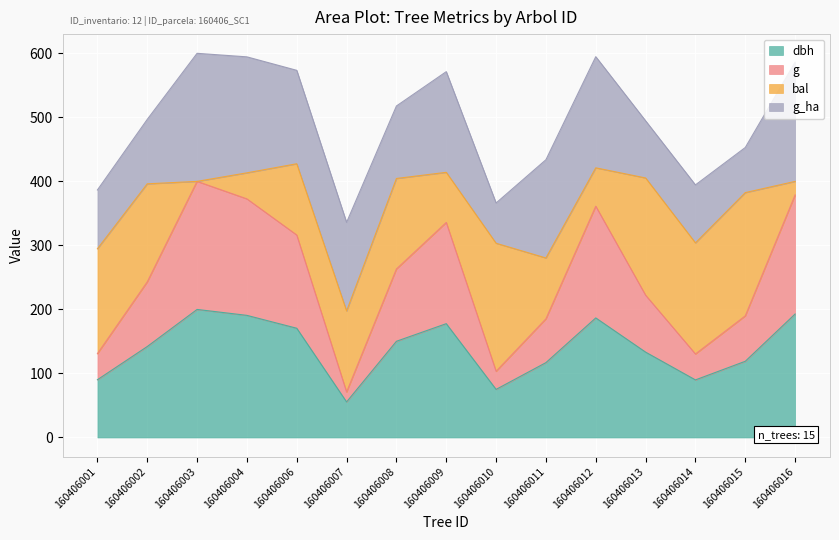

The dbh series shows 190.7 at 160406004. True or false?

True